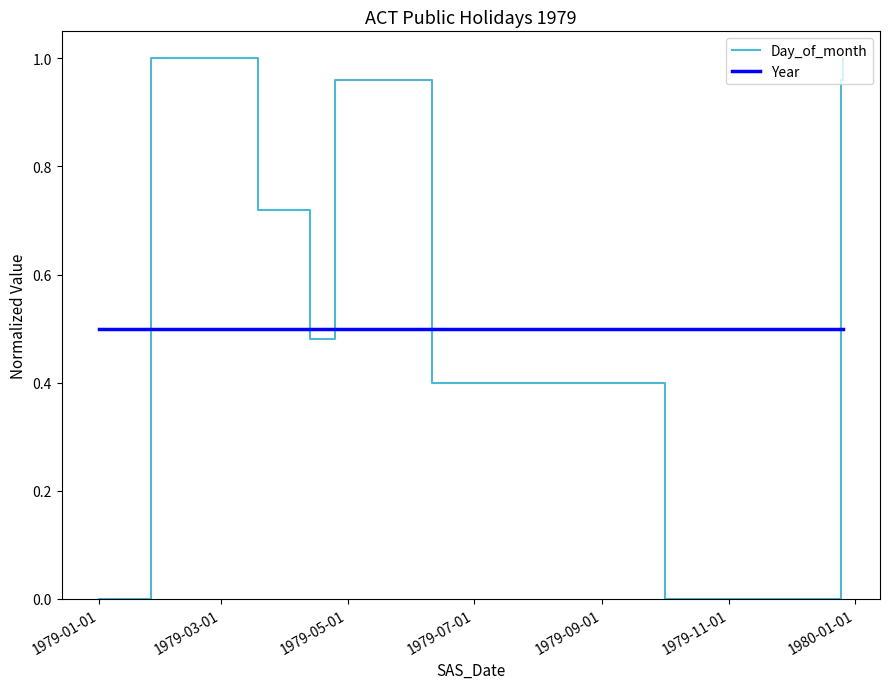

Rank the series by their average value, from highest to lowest.

Day_of_month, Year